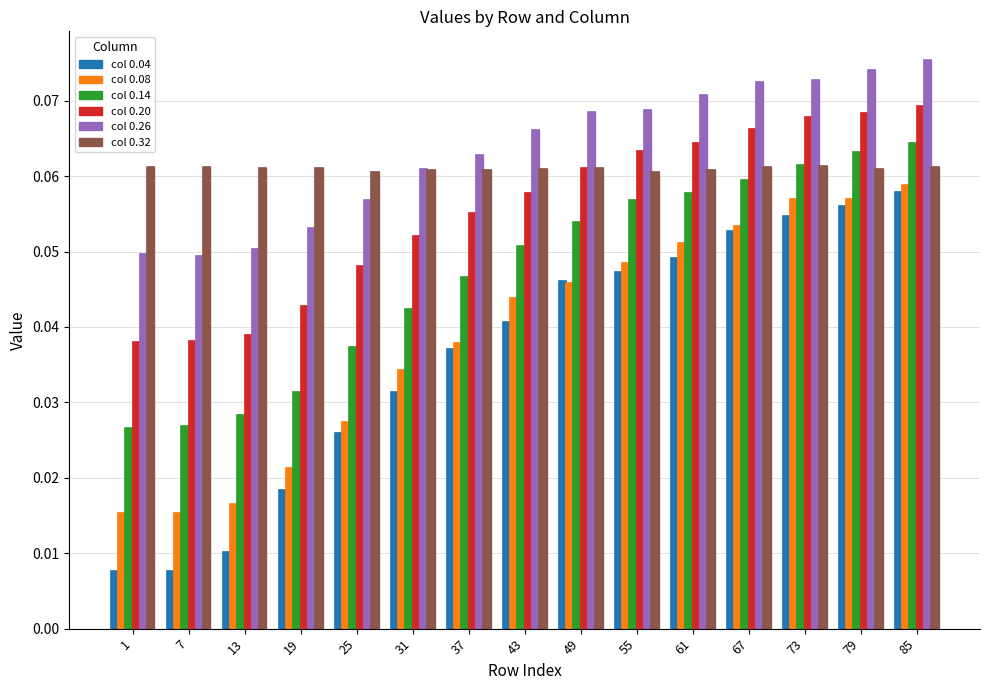

Reading left to right, extract all data points from this chart.

col 0.04: 0.0	0.0	0.0	0.0	0.0	0.0	0.0	0.0	0.0	0.0	0.0	0.1	0.1	0.1	0.1
col 0.08: 0.0	0.0	0.0	0.0	0.0	0.0	0.0	0.0	0.0	0.0	0.1	0.1	0.1	0.1	0.1
col 0.14: 0.0	0.0	0.0	0.0	0.0	0.0	0.0	0.1	0.1	0.1	0.1	0.1	0.1	0.1	0.1
col 0.20: 0.0	0.0	0.0	0.0	0.0	0.1	0.1	0.1	0.1	0.1	0.1	0.1	0.1	0.1	0.1
col 0.26: 0.0	0.0	0.1	0.1	0.1	0.1	0.1	0.1	0.1	0.1	0.1	0.1	0.1	0.1	0.1
col 0.32: 0.1	0.1	0.1	0.1	0.1	0.1	0.1	0.1	0.1	0.1	0.1	0.1	0.1	0.1	0.1